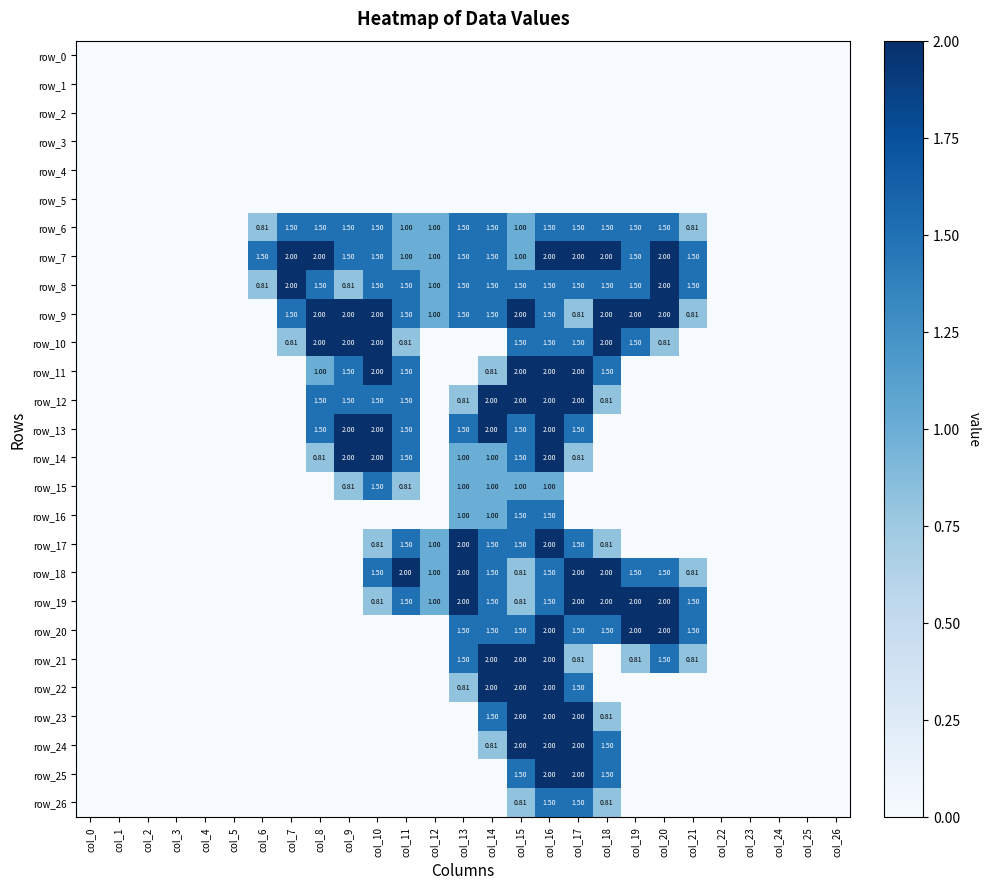

Is it true that row_7 equals 0.0 at col_22?

True